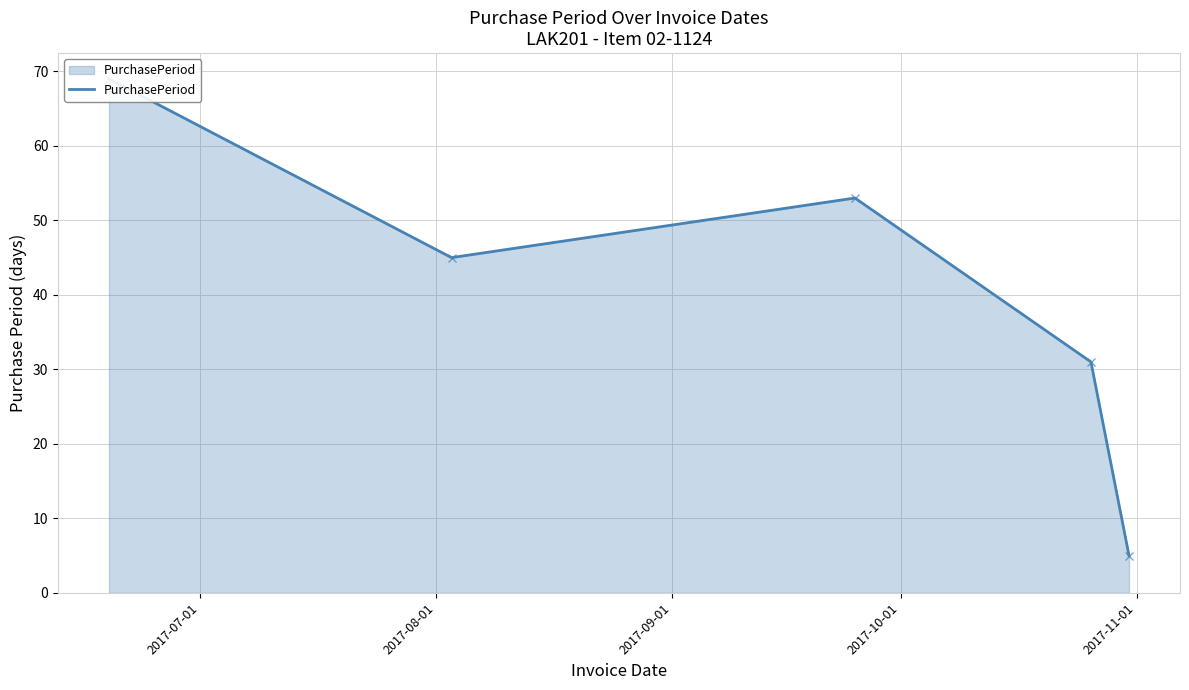

Is it true that the value at 2017-11-01 is 5?

True